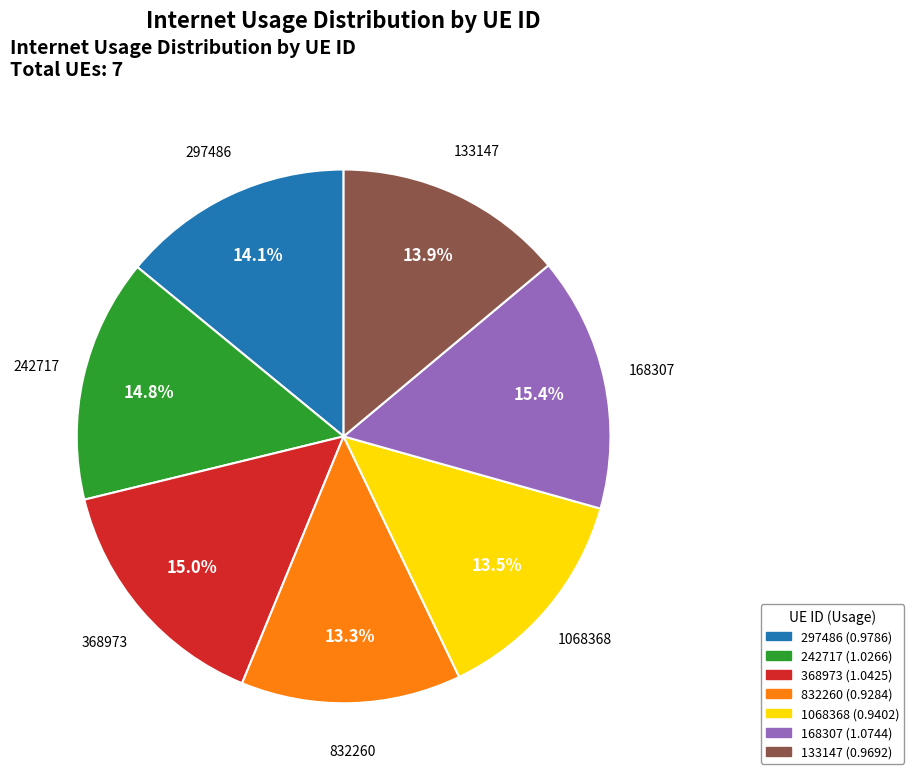

To the nearest percent, what is the difference between the 368973 and 133147 slice percentages?

1%